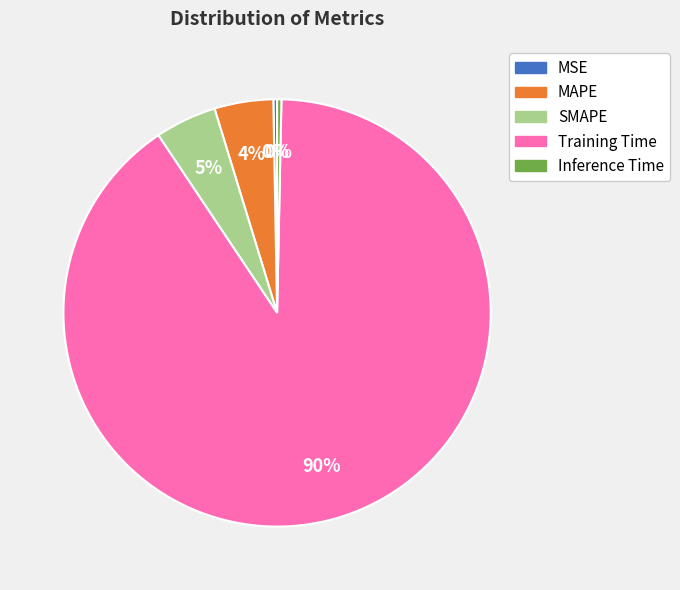

What is the largest slice in the pie chart?

Training Time